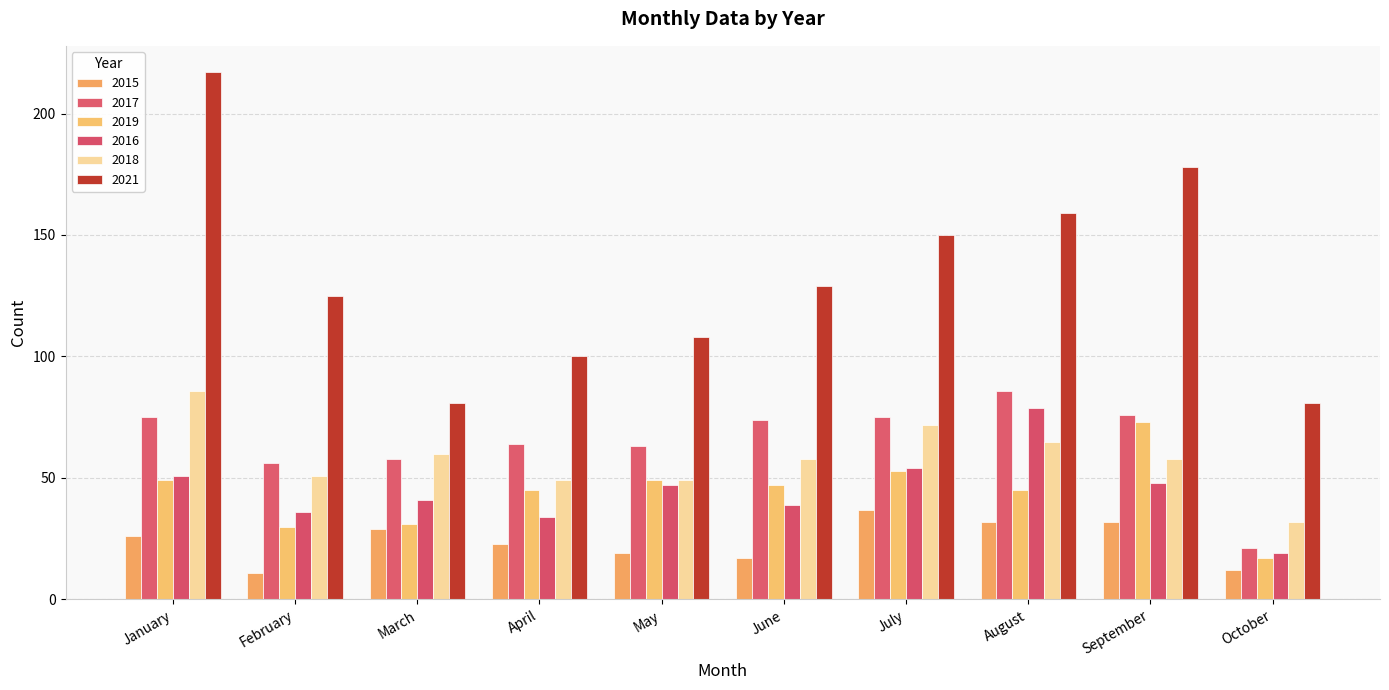

Reading right to left, transcribe all the data shown in this chart.

2015: 12	32	32	37	17	19	23	29	11	26
2017: 21	76	86	75	74	63	64	58	56	75
2019: 17	73	45	53	47	49	45	31	30	49
2016: 19	48	79	54	39	47	34	41	36	51
2018: 32	58	65	72	58	49	49	60	51	86
2021: 81	178	159	150	129	108	100	81	125	217